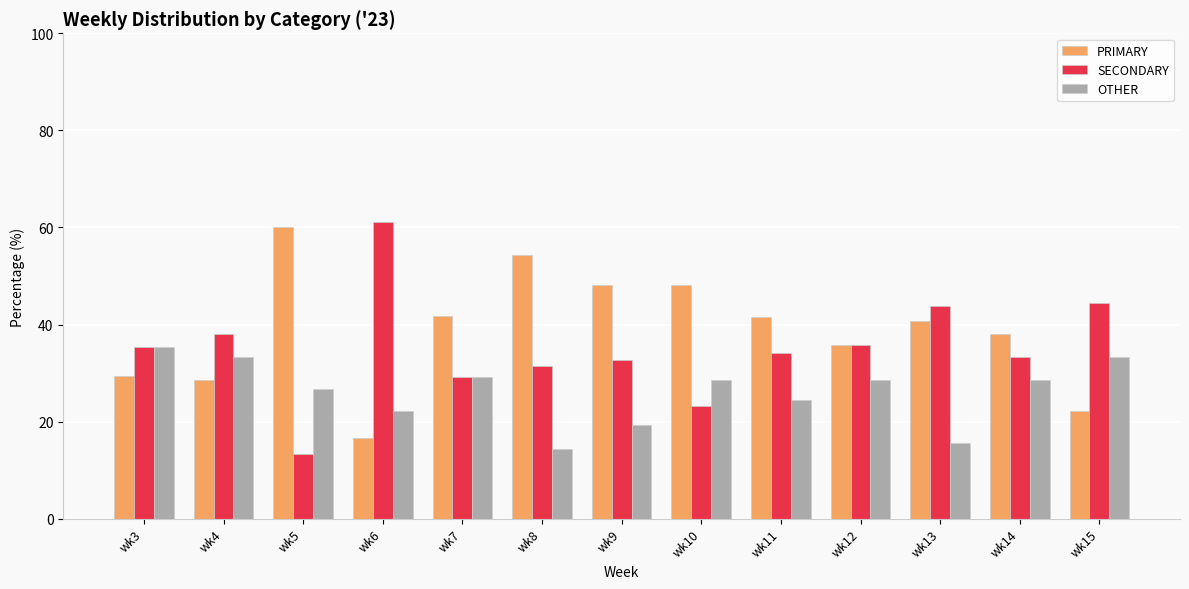

True or false: PRIMARY has a value of 6.0 at wk4.

False